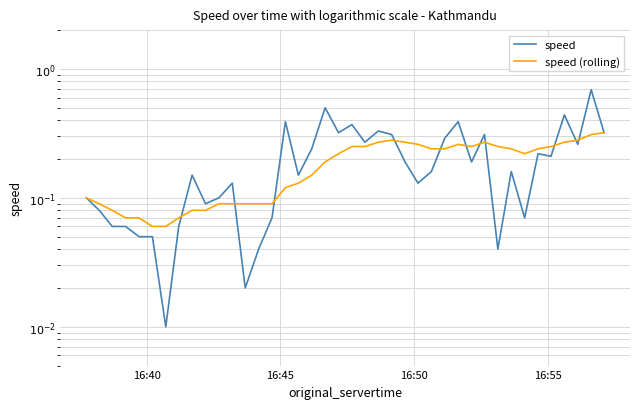

In speed, how many points are higher than both neighbors (excluding endpoints)?

12